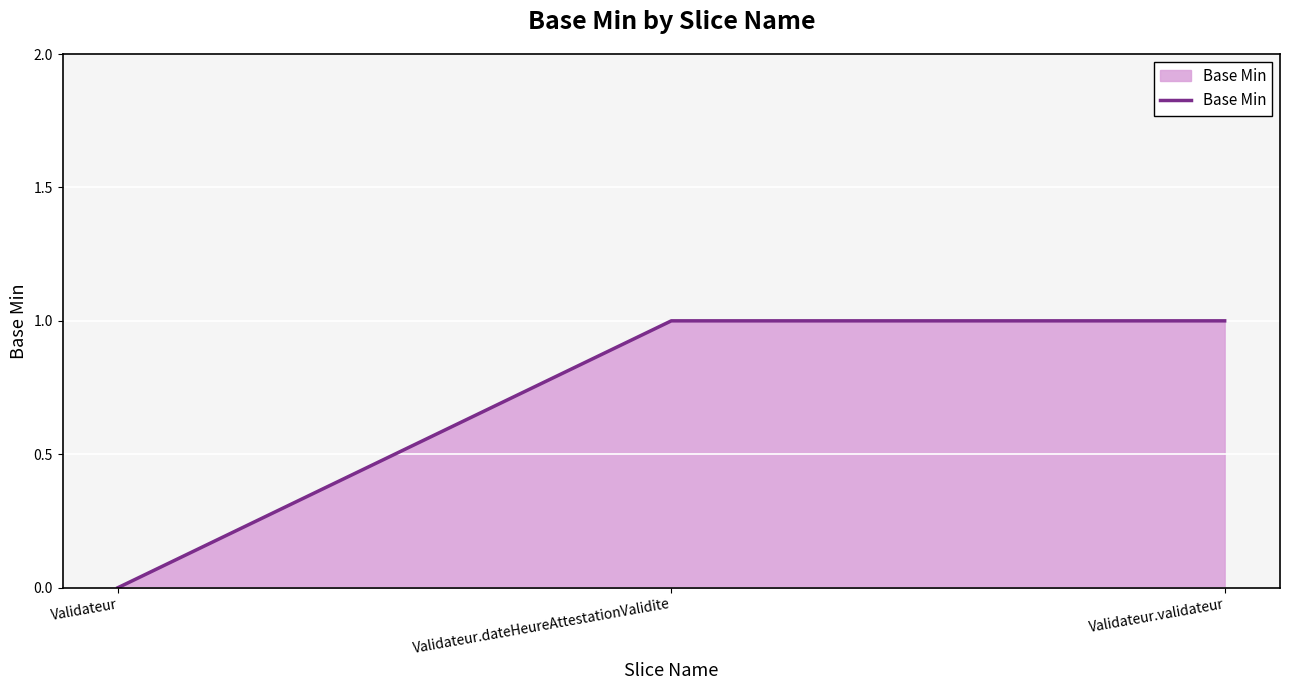

The chart shows a value of 1 at Validateur.dateHeureAttestationValidite. True or false?

True